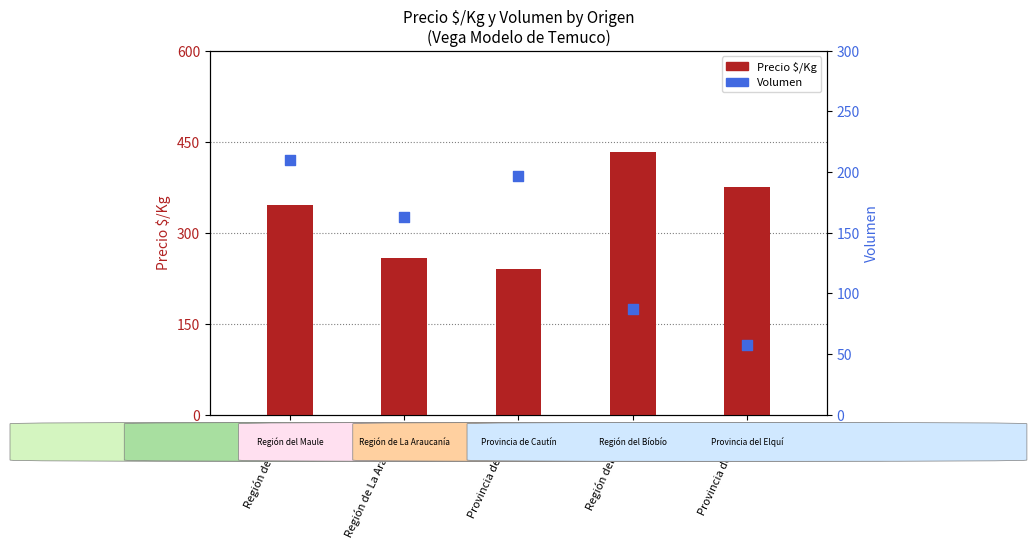

Which series has the largest Y range (max minus min)?

Precio $/Kg